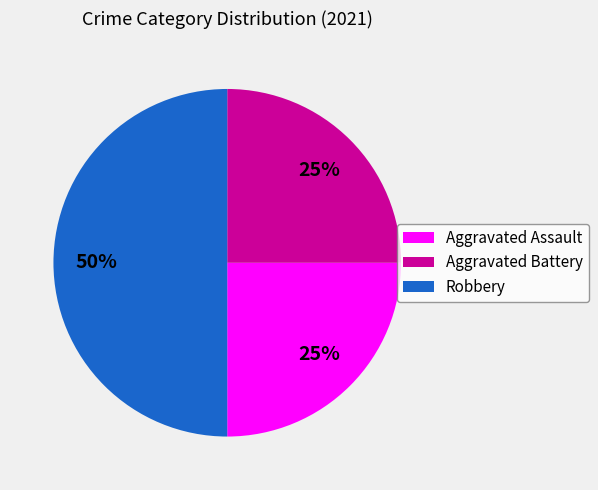

Approximately how many times larger is the value at Aggravated Battery compared to Aggravated Assault?

1.0